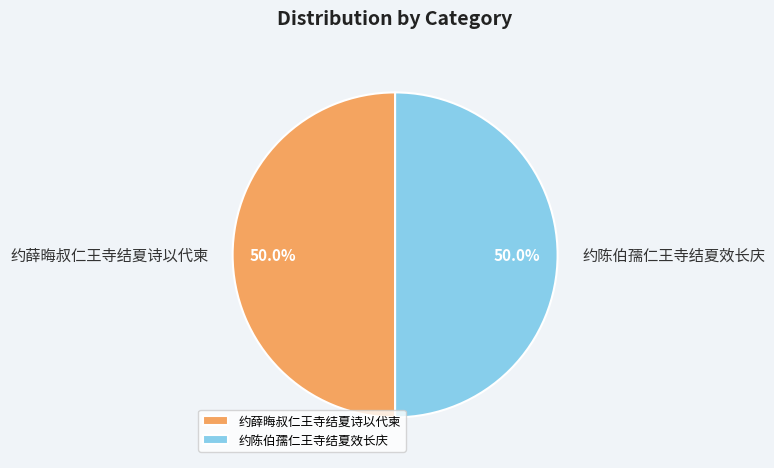

Approximately how many times larger is the value at 约陈伯孺仁王寺结夏效长庆 compared to 约薛晦叔仁王寺结夏诗以代柬?

1.0